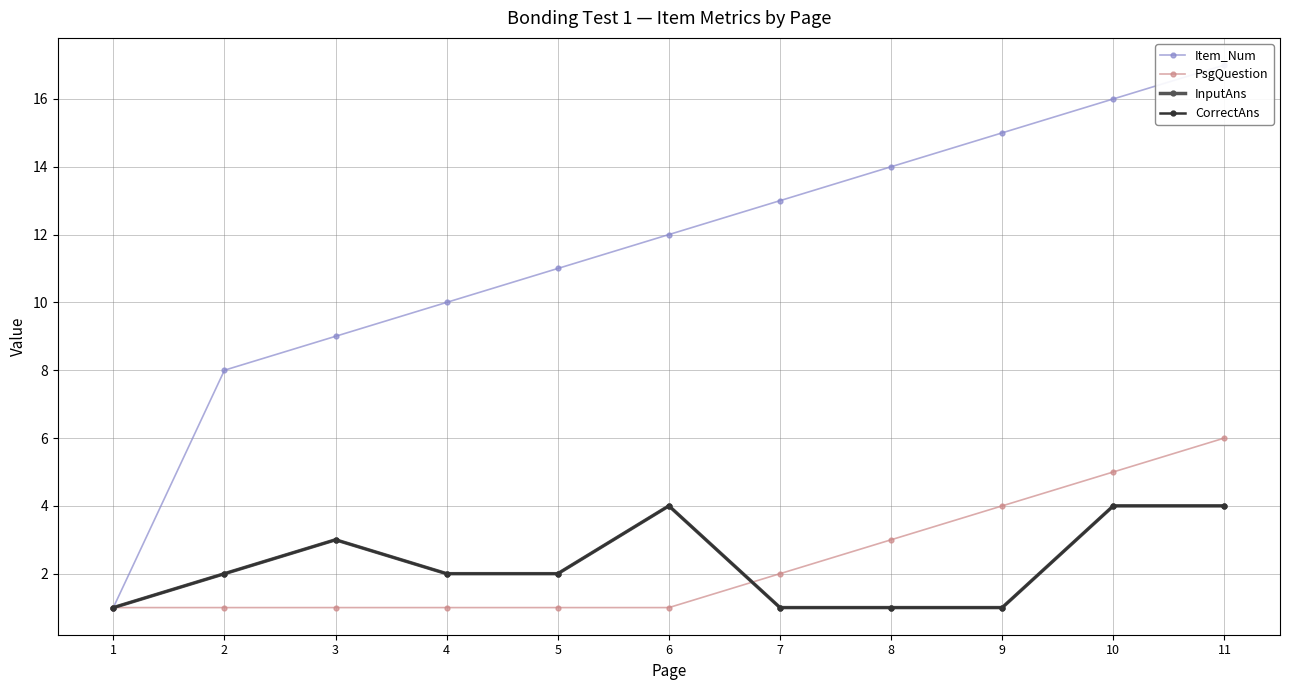

What value does the InputAns series have at 10?

4